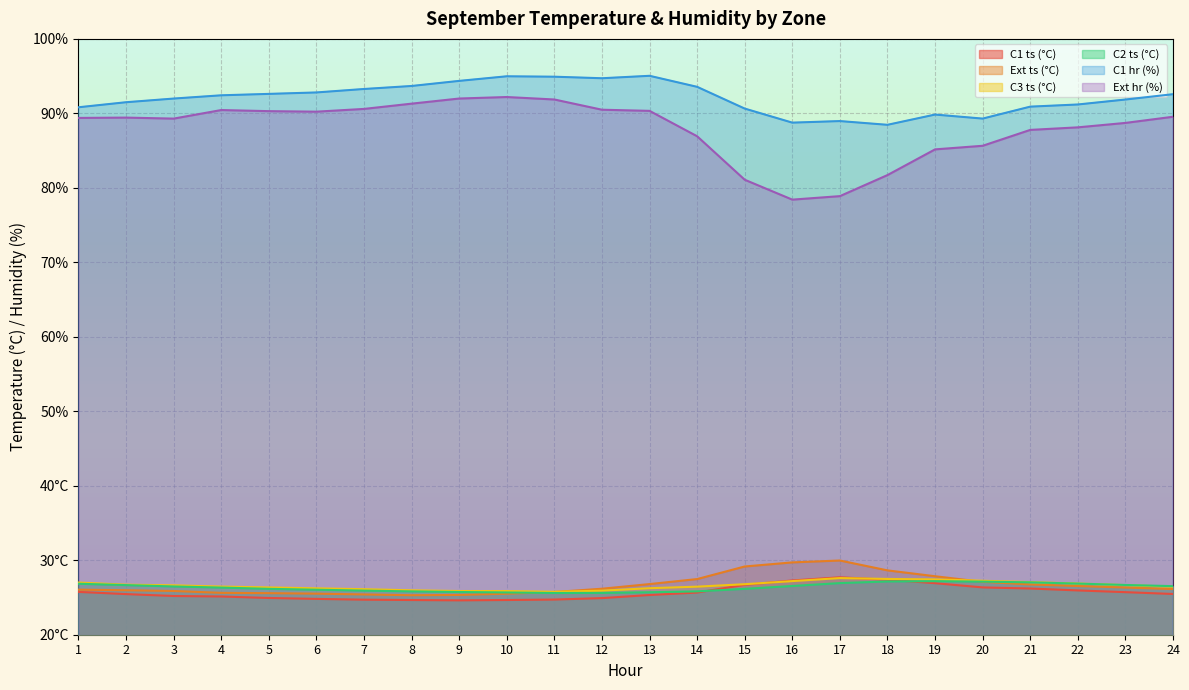

List the labels in order of Ext ts (°C) value, largest first.

17, 16, 15, 18, 19, 14, 20, 13, 21, 22, 23, 12, 24, 1, 2, 3, 11, 4, 5, 6, 10, 7, 9, 8